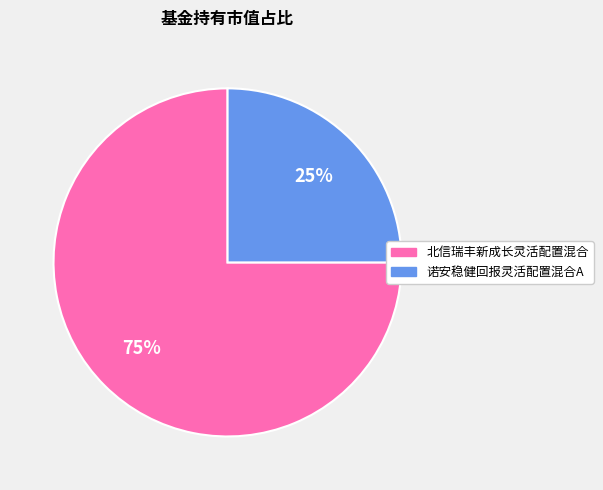

To the nearest percent, what is the average slice percentage?

50%